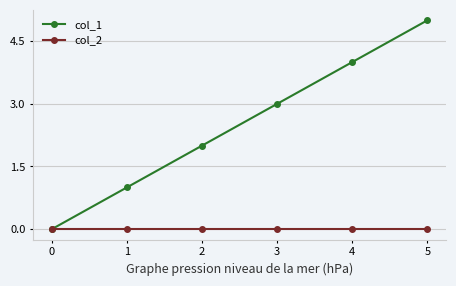

The value of col_2 at 3 is 0. True or false?

True